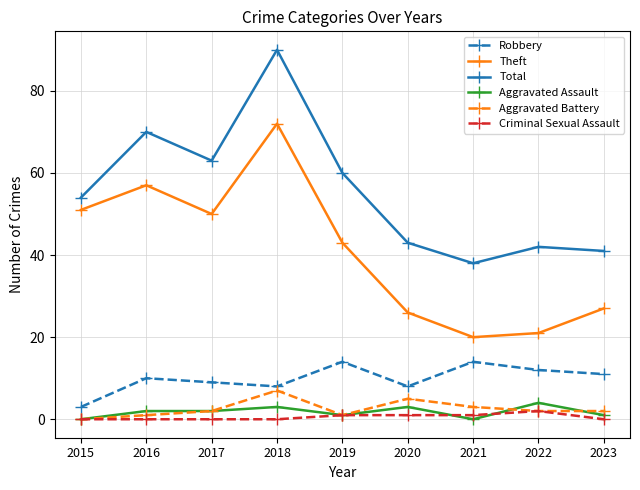

True or false: Robbery and Theft cross at least once.

False